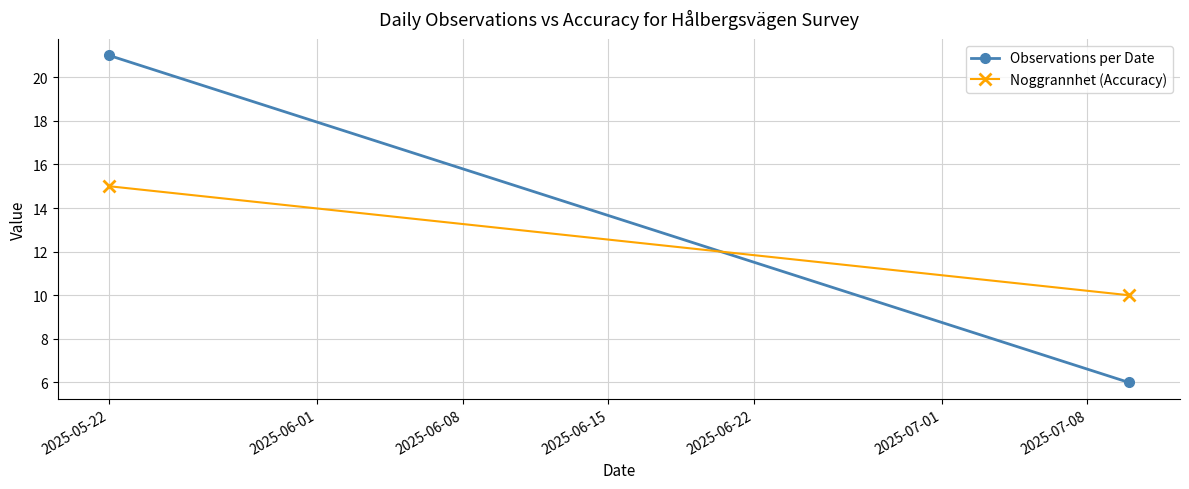

Rank the series by their maximum value, from highest to lowest.

Observations per Date, Noggrannhet (Accuracy)